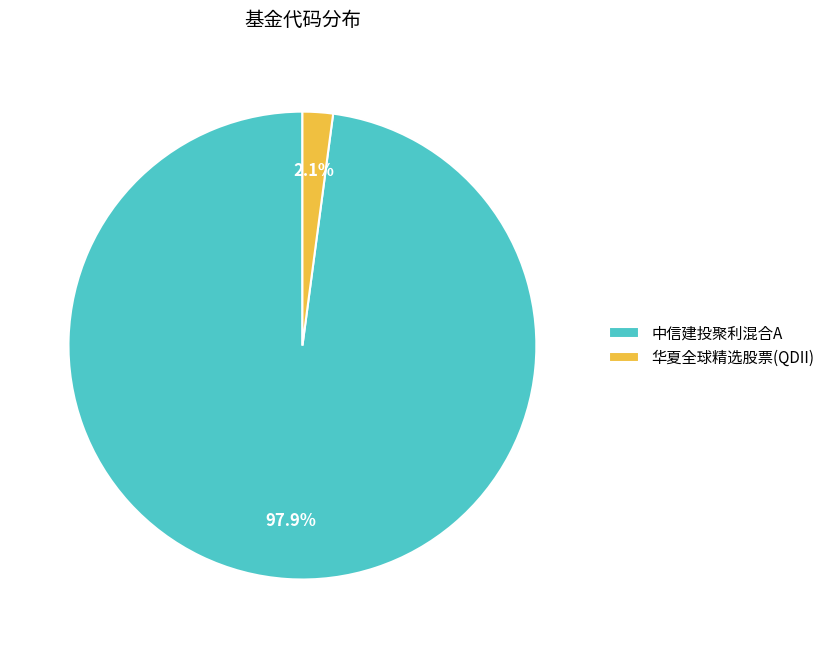

To the nearest percent, what is the average slice percentage?

50%